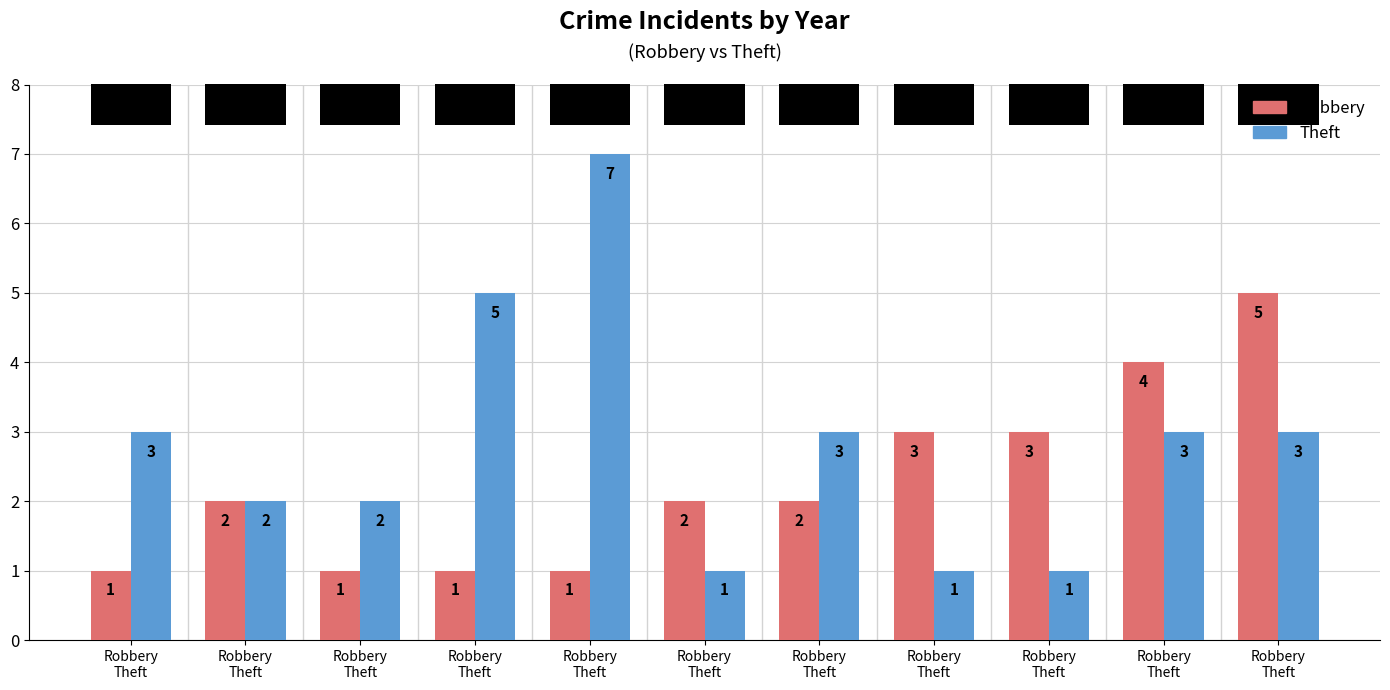

How many bars are there in each group?

2